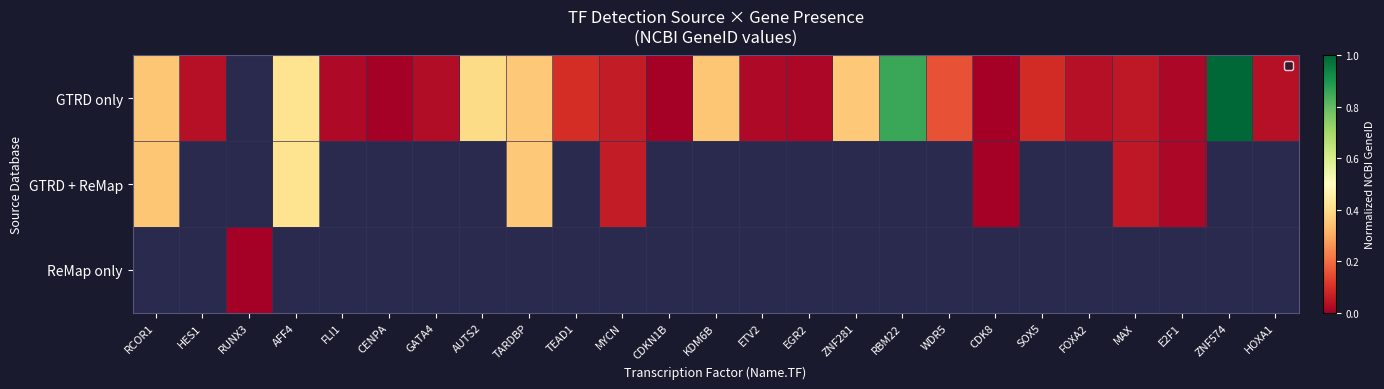

Which series has the largest range (max minus min)?

GTRD only